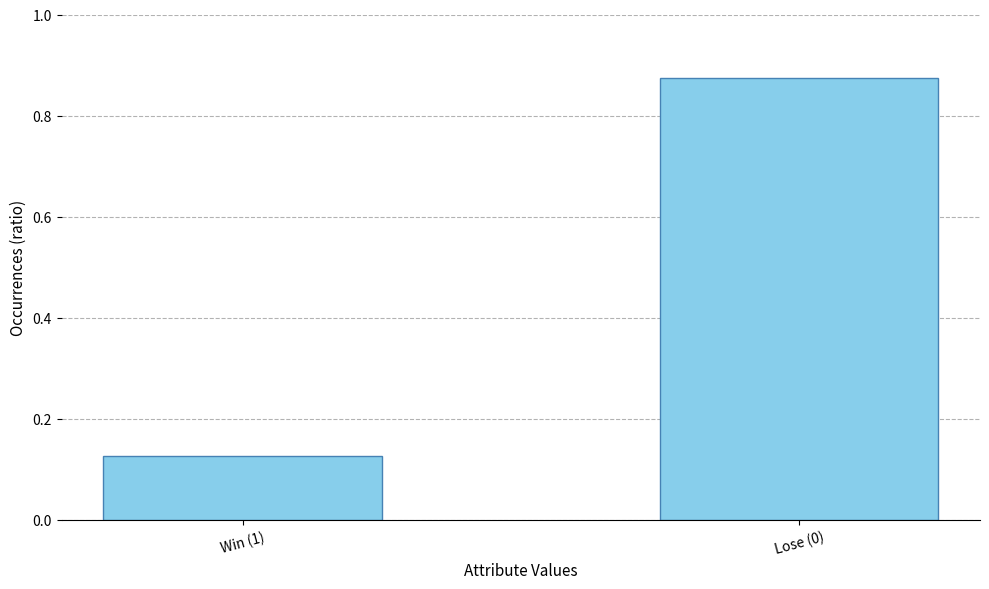

At which category does the chart reach its peak across all series?

Lose (0)